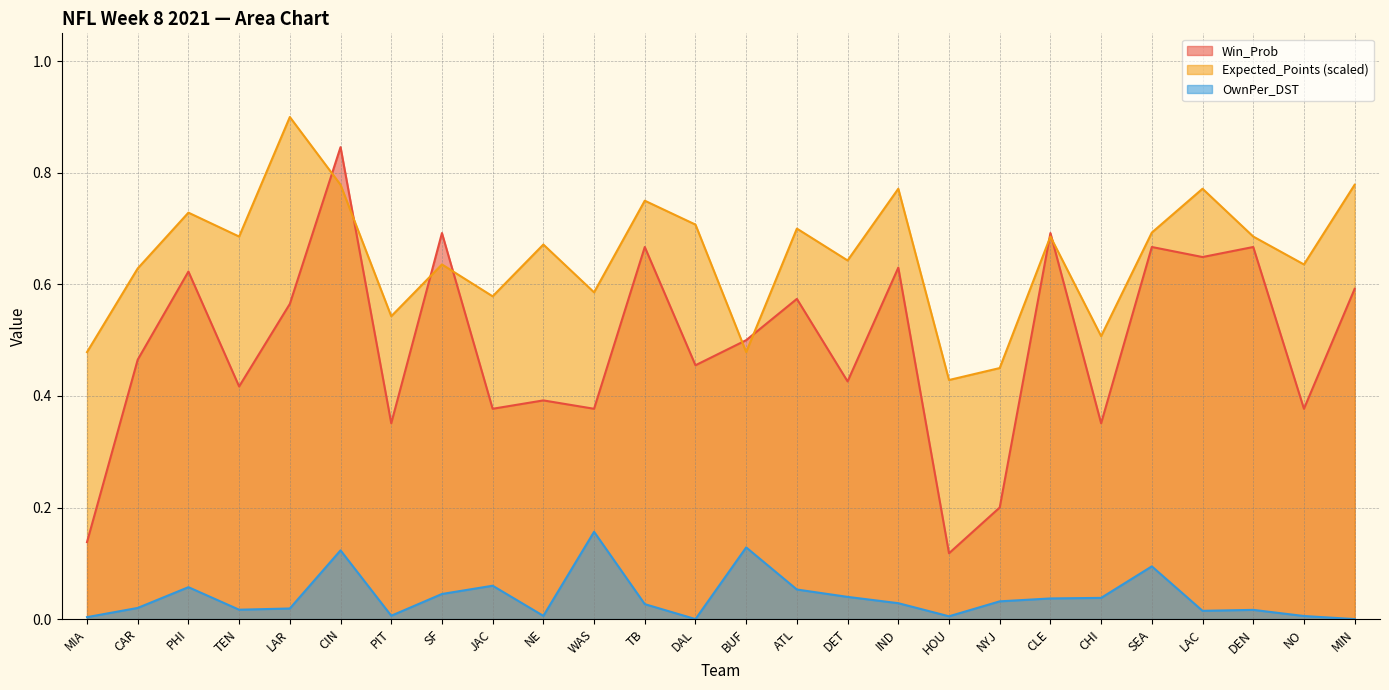

How many intersections are there between Win_Prob and Expected_Points?

8